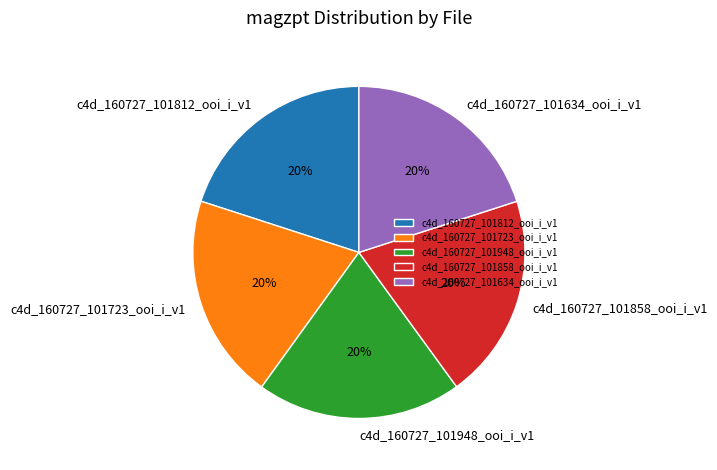

To the nearest percent, what portion does c4d_160727_101812_ooi_i_v1 represent?

20%